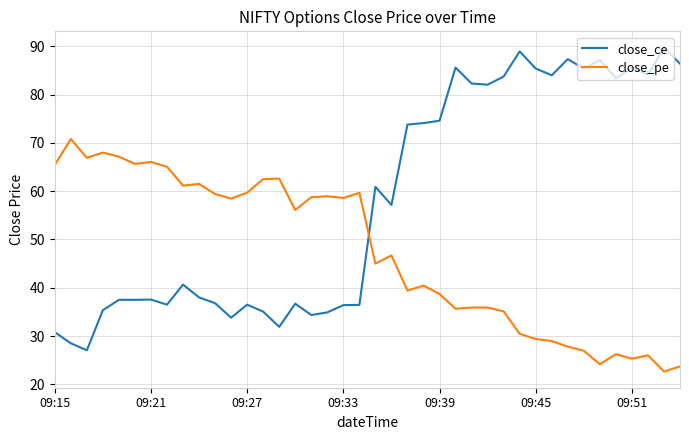

Which series has the largest range (max minus min)?

close_ce